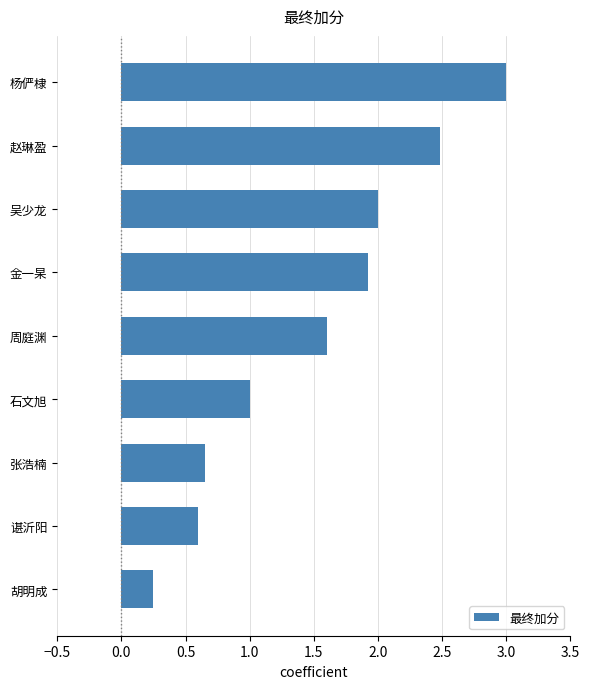

Are the bars grouped side by side (vs. stacked)?

No